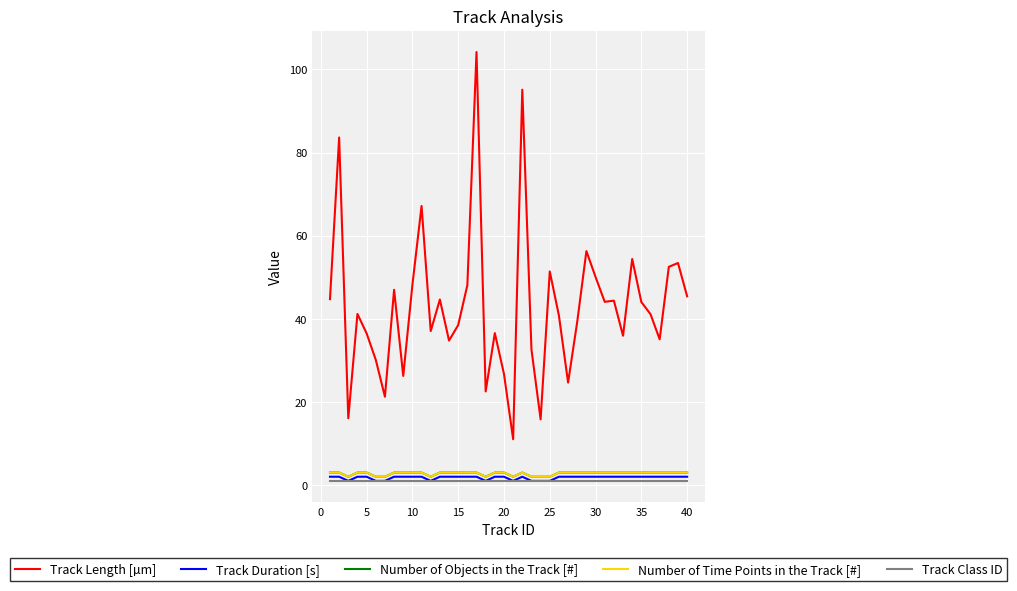

Is this an area chart (filled region under the line)?

No